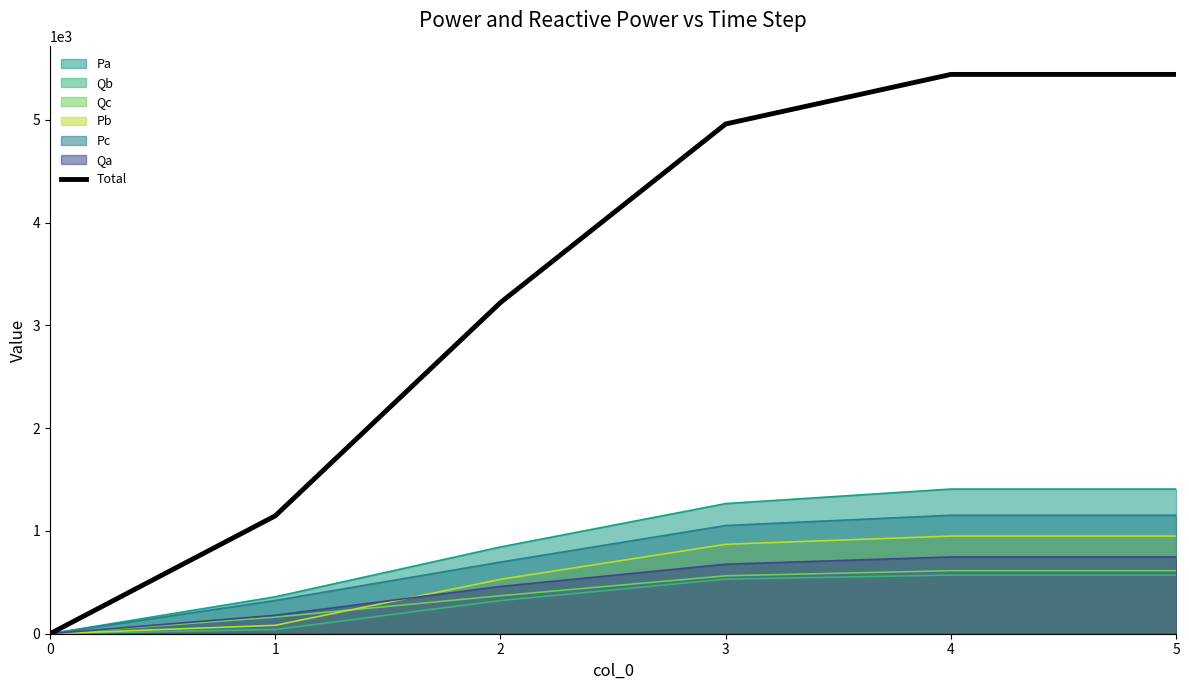

Does the chart display data point markers on the line(s)?

No